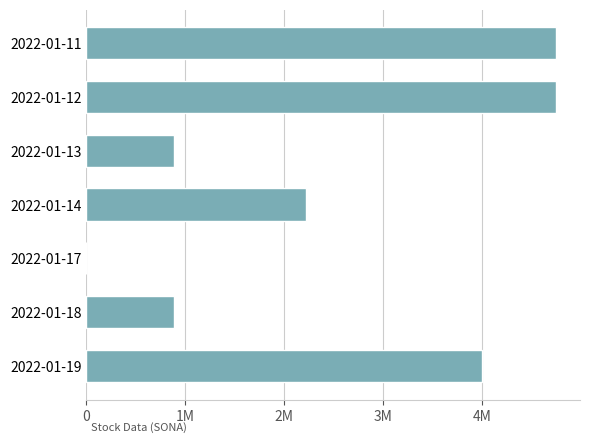

Are the bars horizontal?

Yes